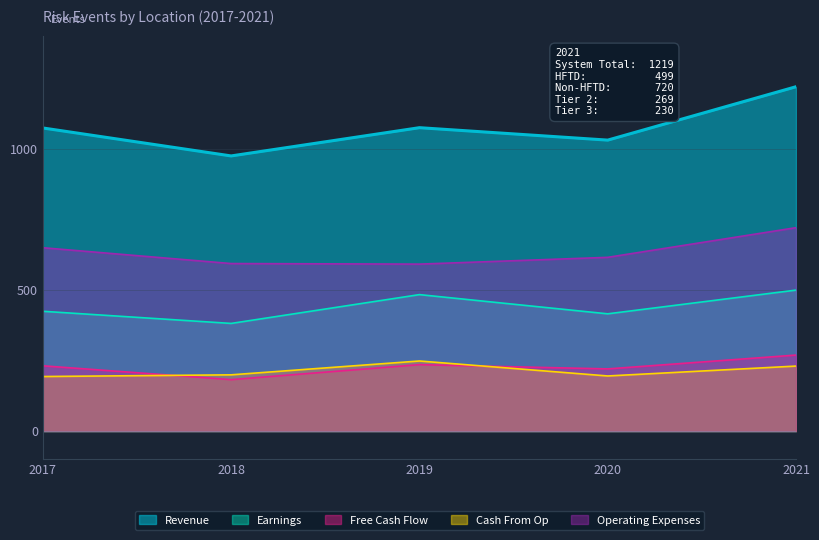

True or false: Earnings and Operating Expenses cross at least once.

False